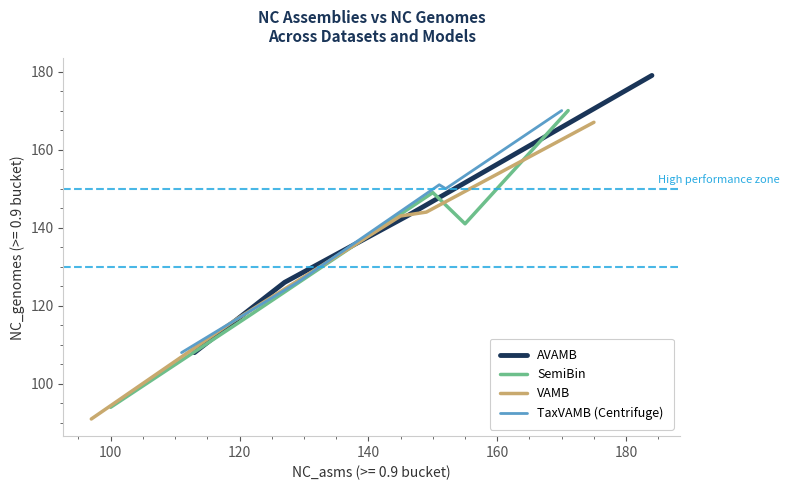

What is the average value of the AVAMB series?

143